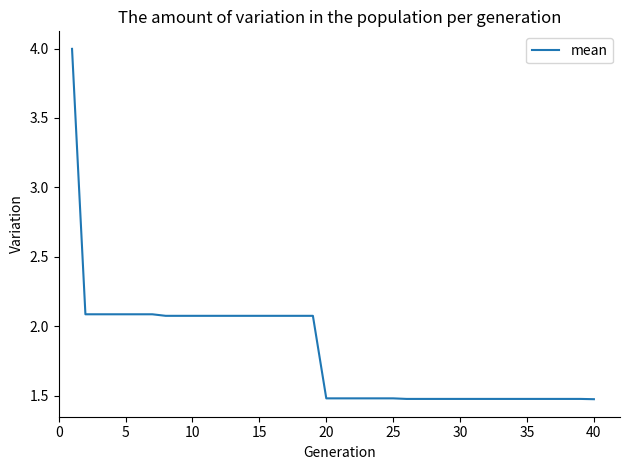

What is the difference between the maximum and minimum values?

2.5